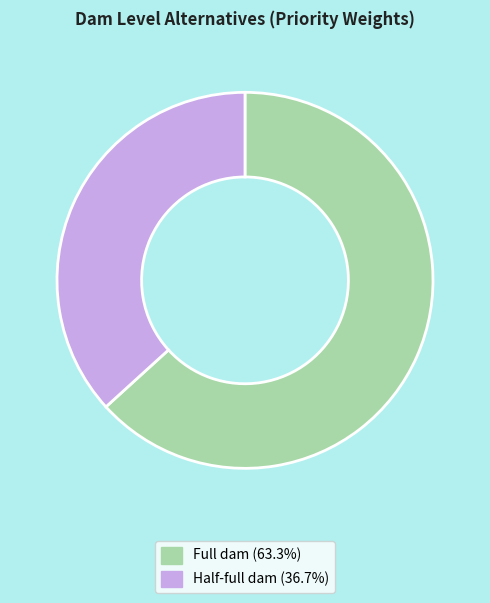

Does any single category account for the majority?

Yes